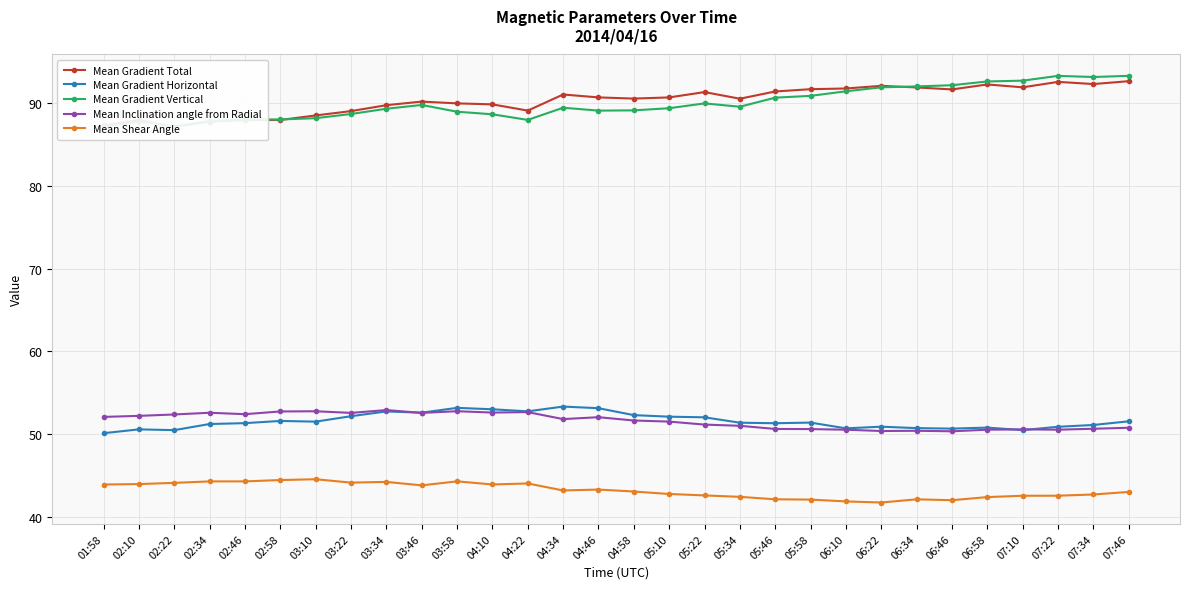

Rank the series by their maximum value, from lowest to highest.

Mean Shear Angle, Mean Inclination angle from Radial, Mean Gradient Horizontal, Mean Gradient Total, Mean Gradient Vertical